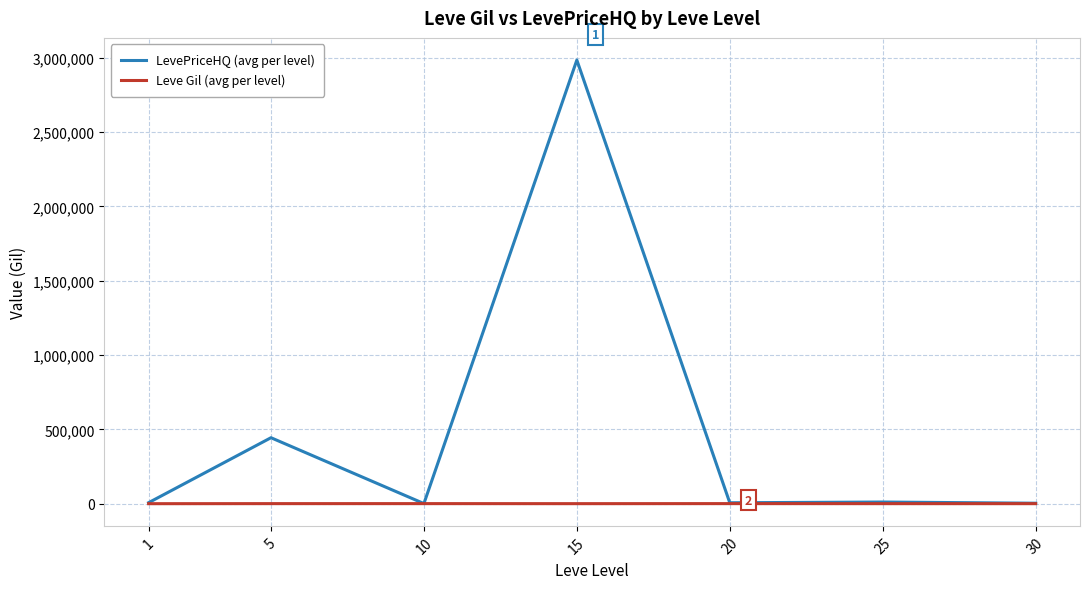

At which category is the sum across all series the highest?

15